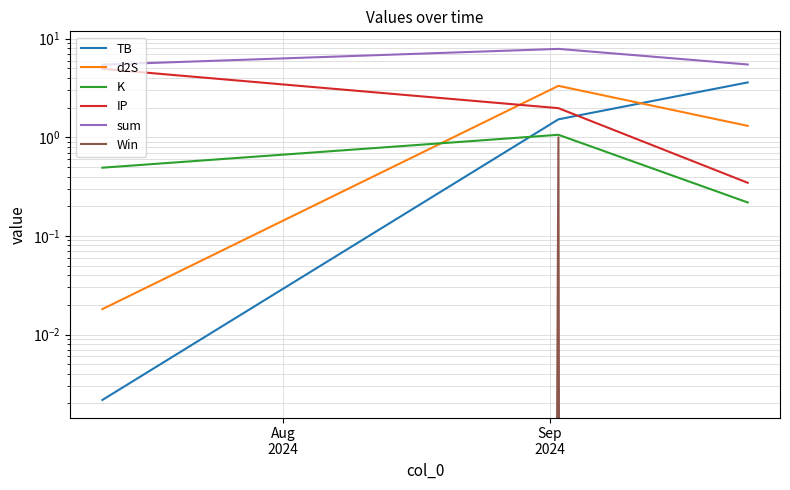

What are all the series names shown in the legend?

TB, d2S, K, IP, sum, Win